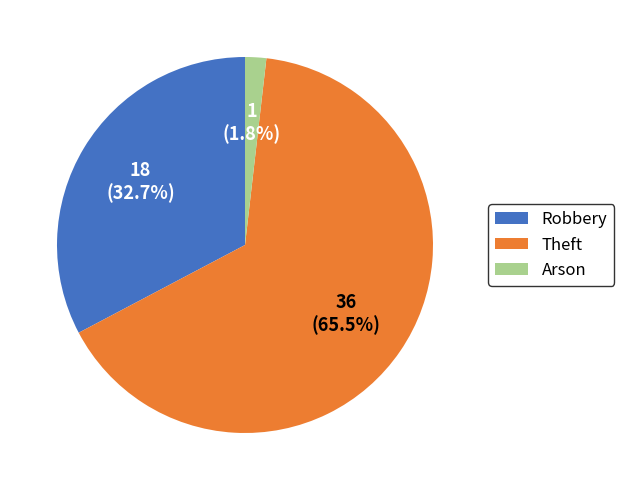

To the nearest percent, what is the average slice percentage?

33%